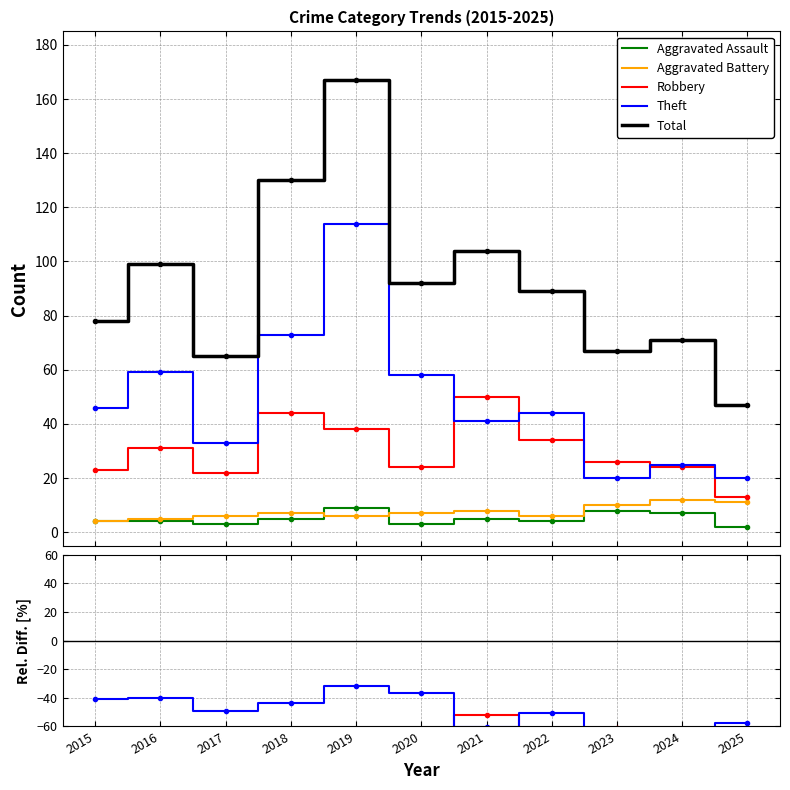

Does the chart have visible grid lines?

Yes